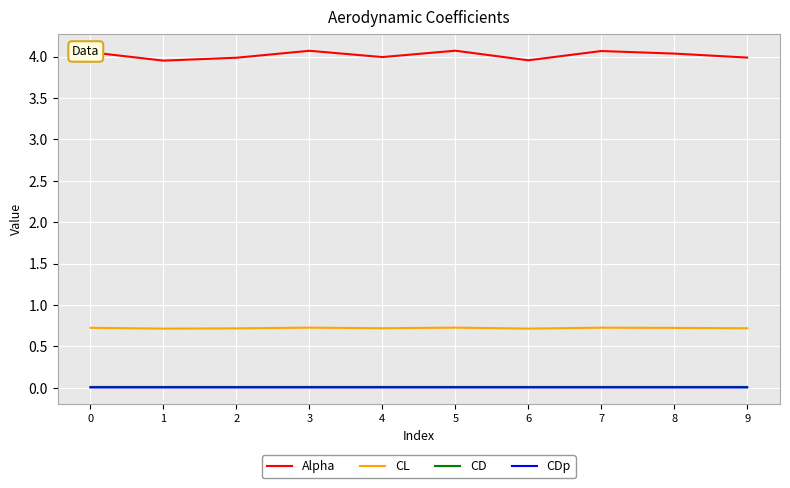

True or false: CL and Alpha cross at least once.

False